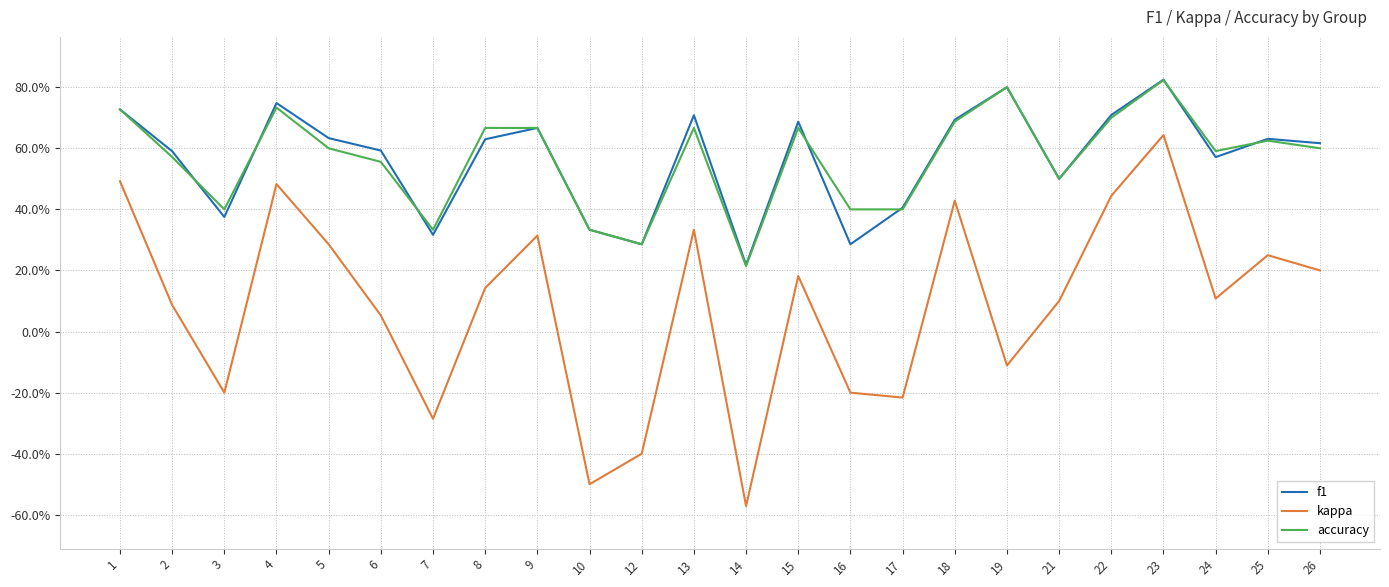

What is the highest value of the f1 series?

0.8